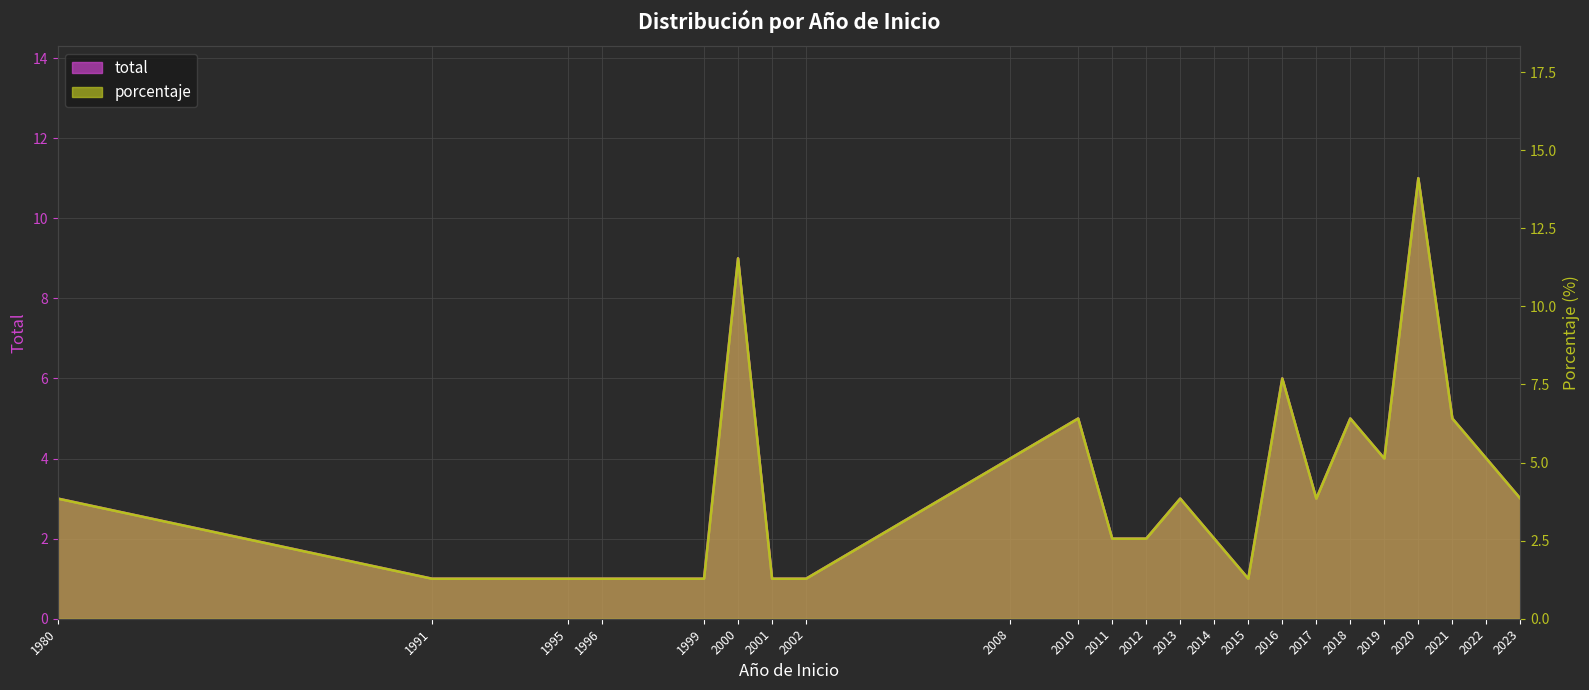

True or false: total has more than 2 points higher than both neighbors.

True